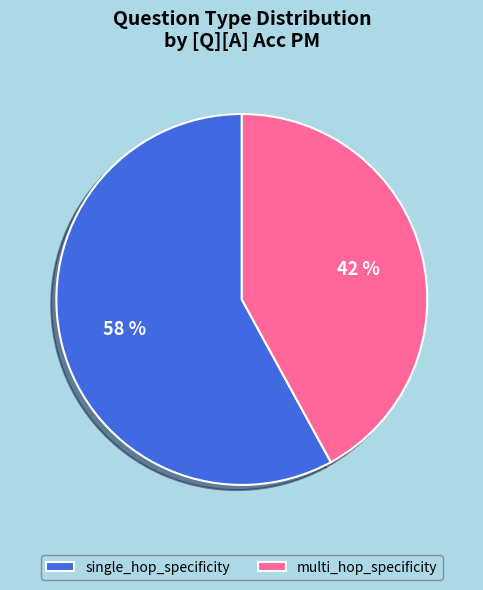

To the nearest percent, what is the average slice percentage?

50%